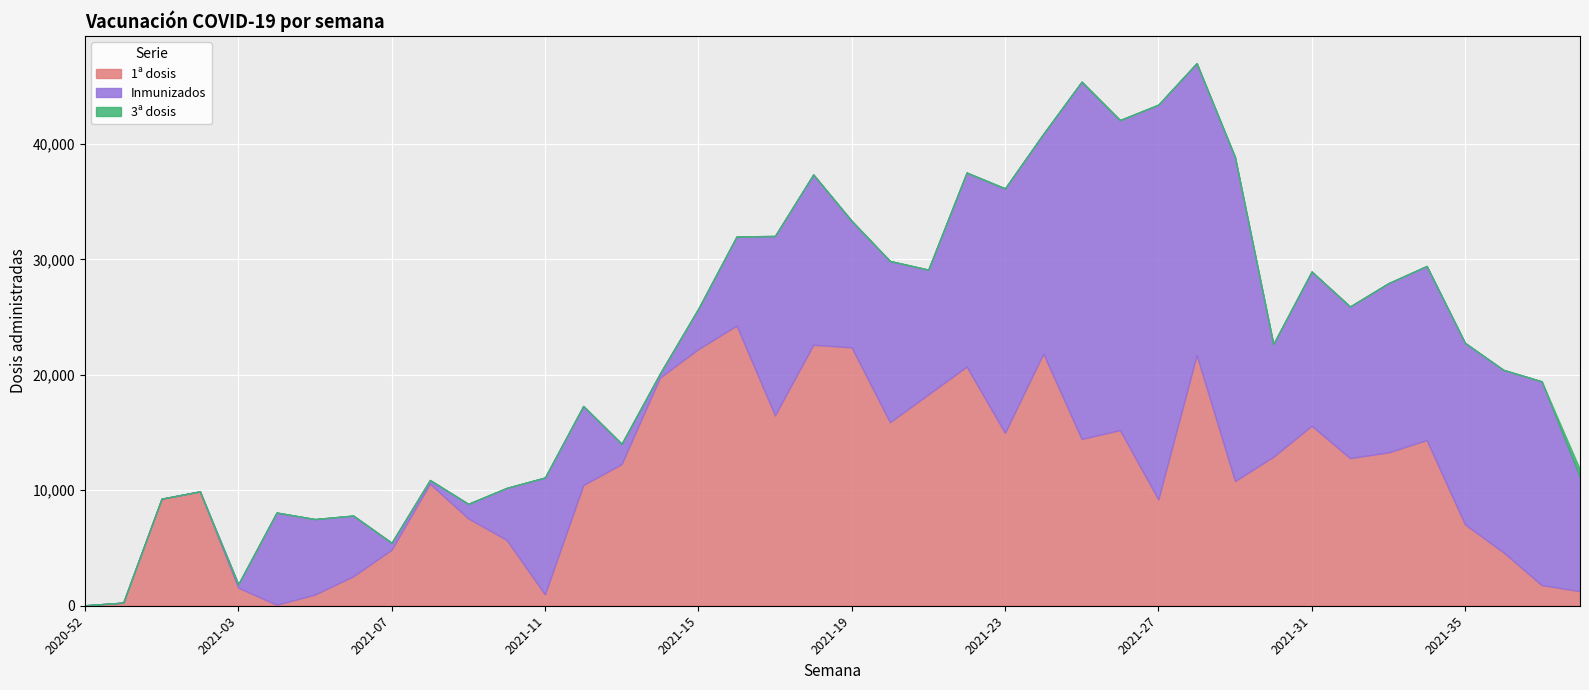

Which series has the largest total across all categories?

1ª dosis